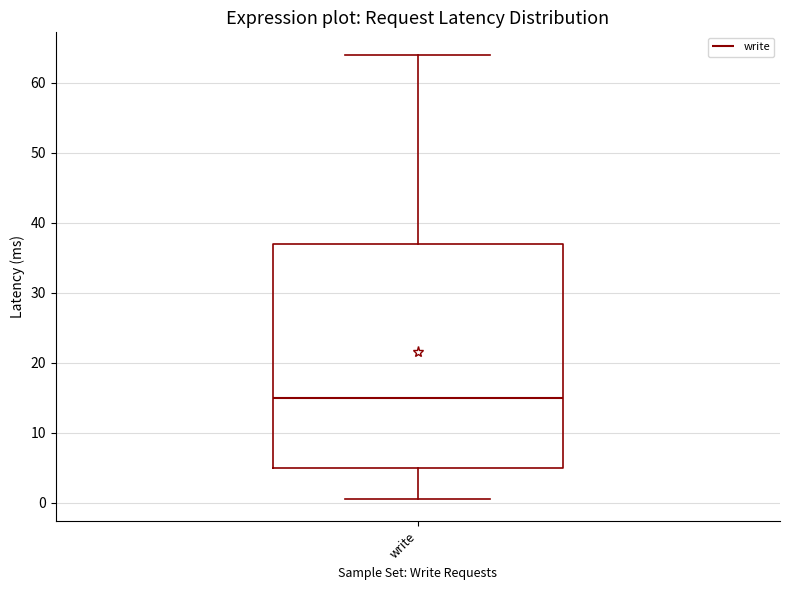

Read this box plot against the y-axis: the position of the median line, the range covered by the box, and the ends of both whiskers. The values are not printed on the chart, so give them approximately, as read against the axis.

median 15, box 5 to 37, whiskers 1 to 64